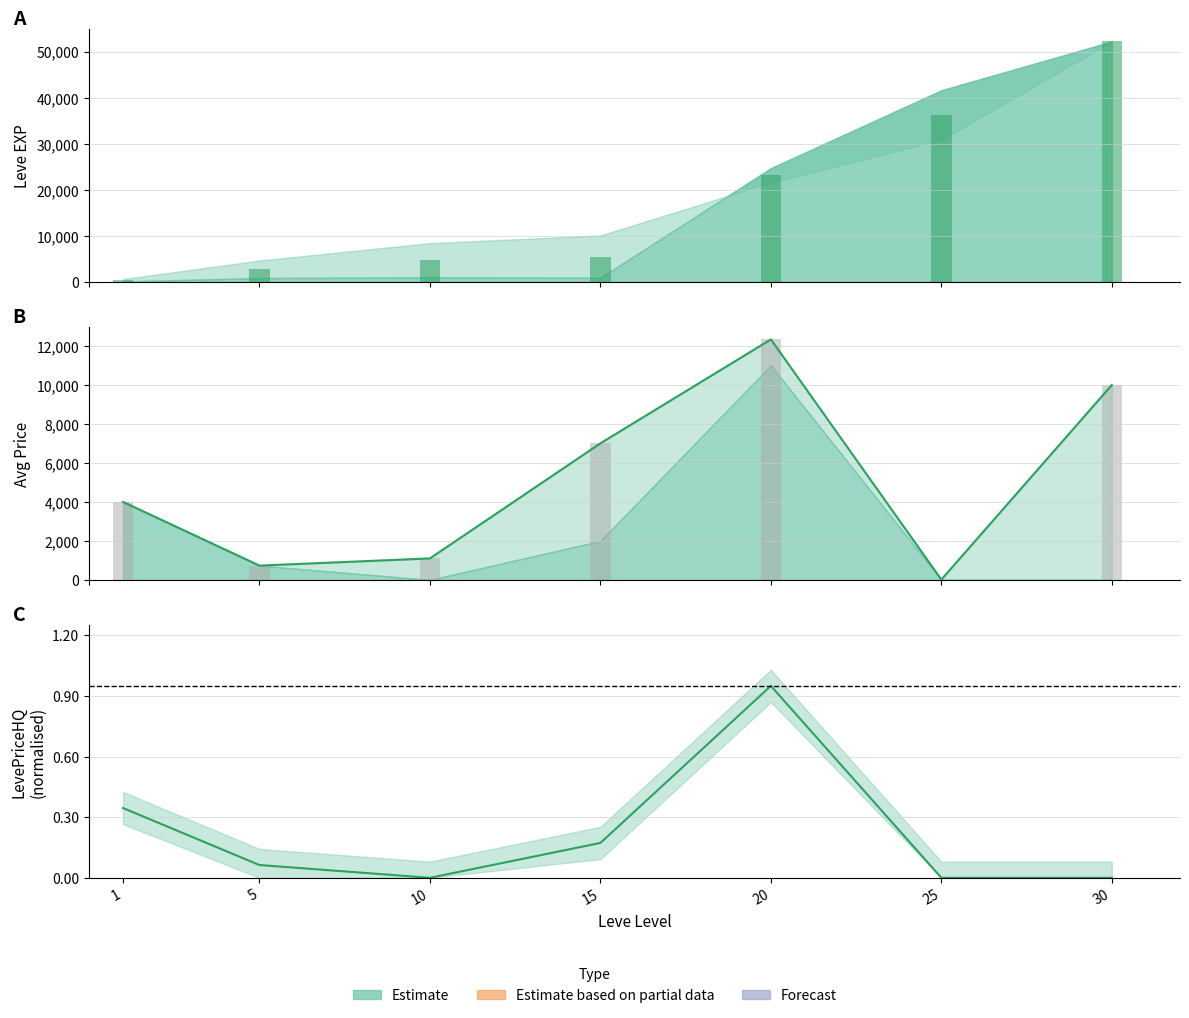

What is the difference between the Leve EXP values at 1 and 30?

51849.0